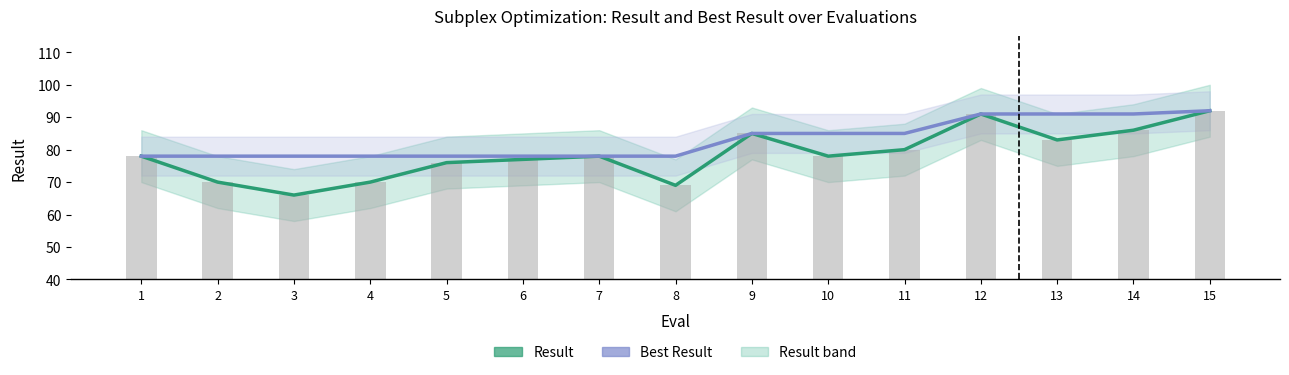

The Best Result series shows 123 at 5. True or false?

False